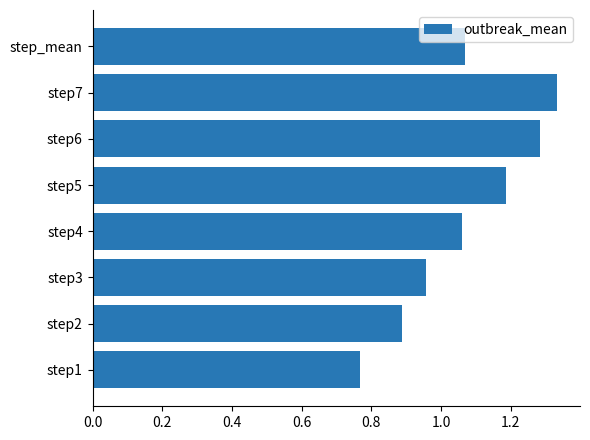

Count the number of data series in this chart.

1